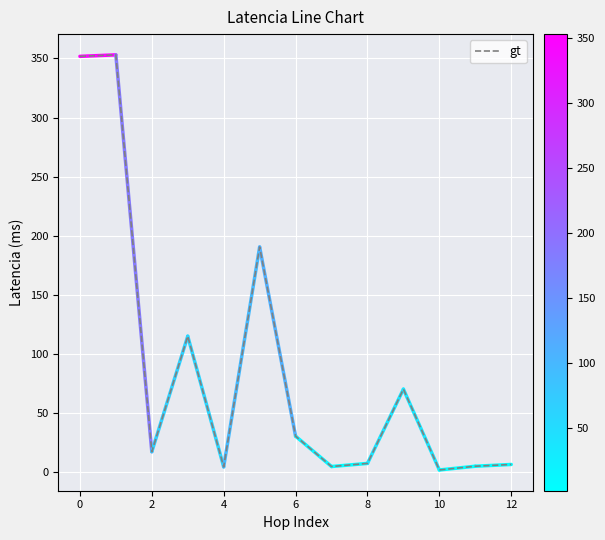

What is the difference between the maximum and minimum values?

351.0